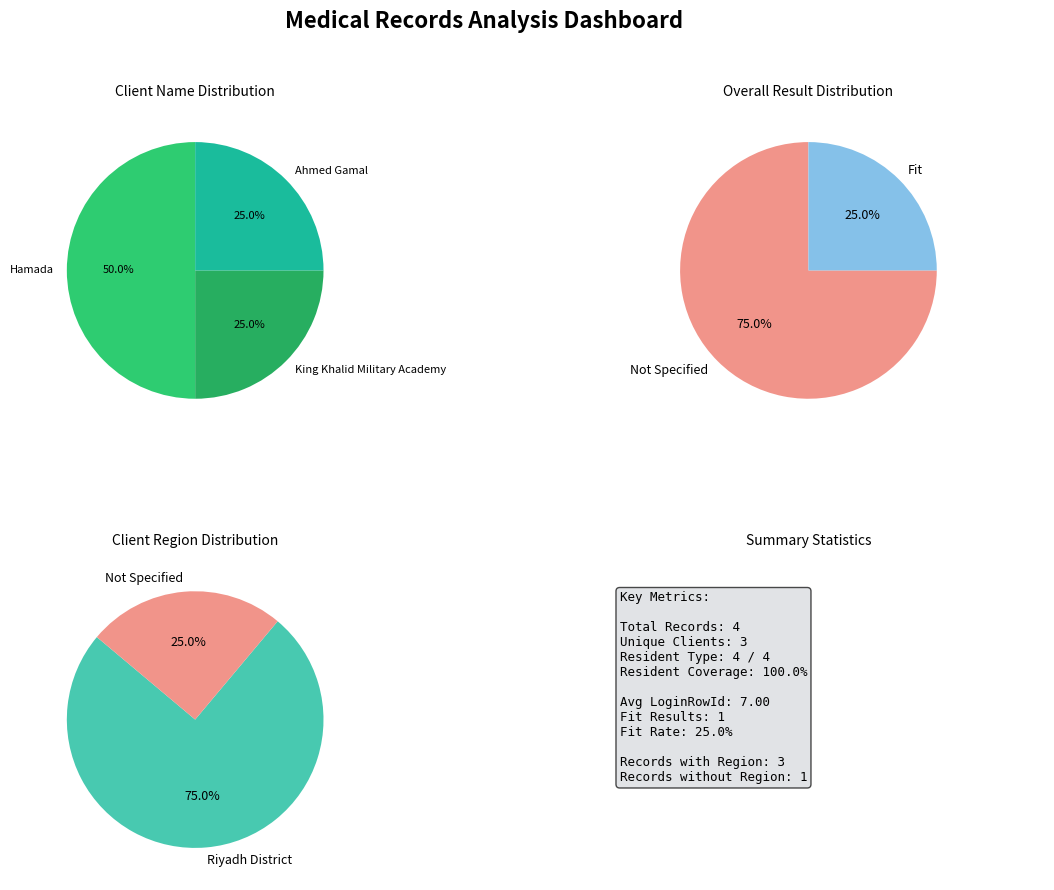

What is the total percentage of Row 3 (Ahmed Gamal) and Row 2 (King Khalid Military Academy)?

50.0%